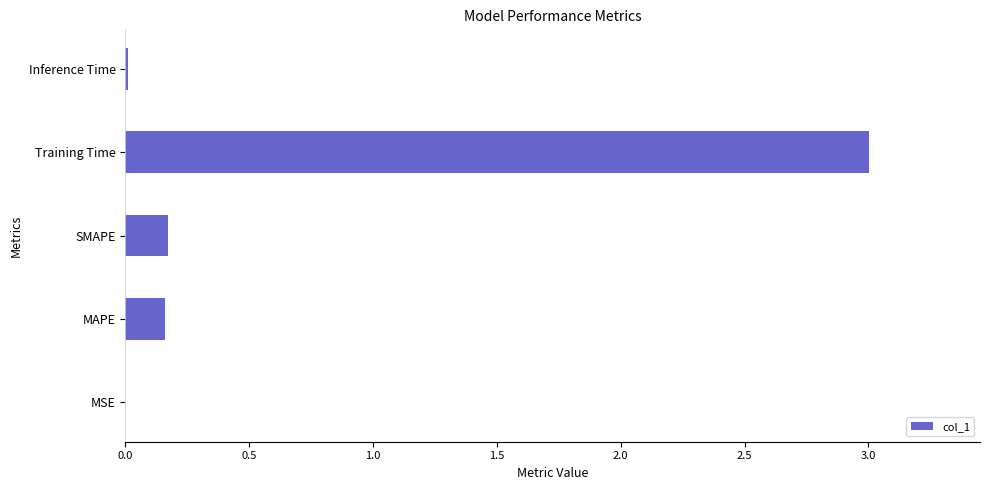

What is the sum of all values?

3.3